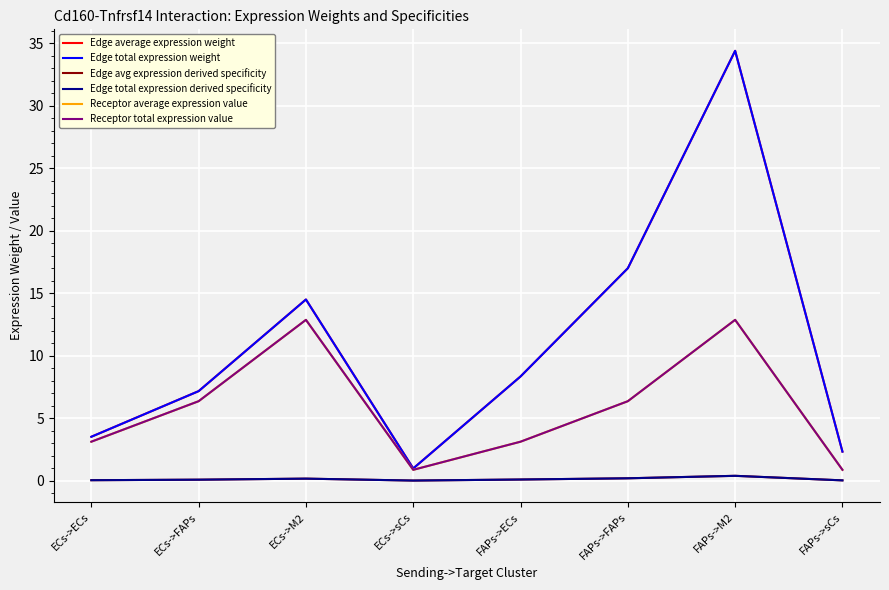

How many data points in Receptor total expression value are above 6?

4